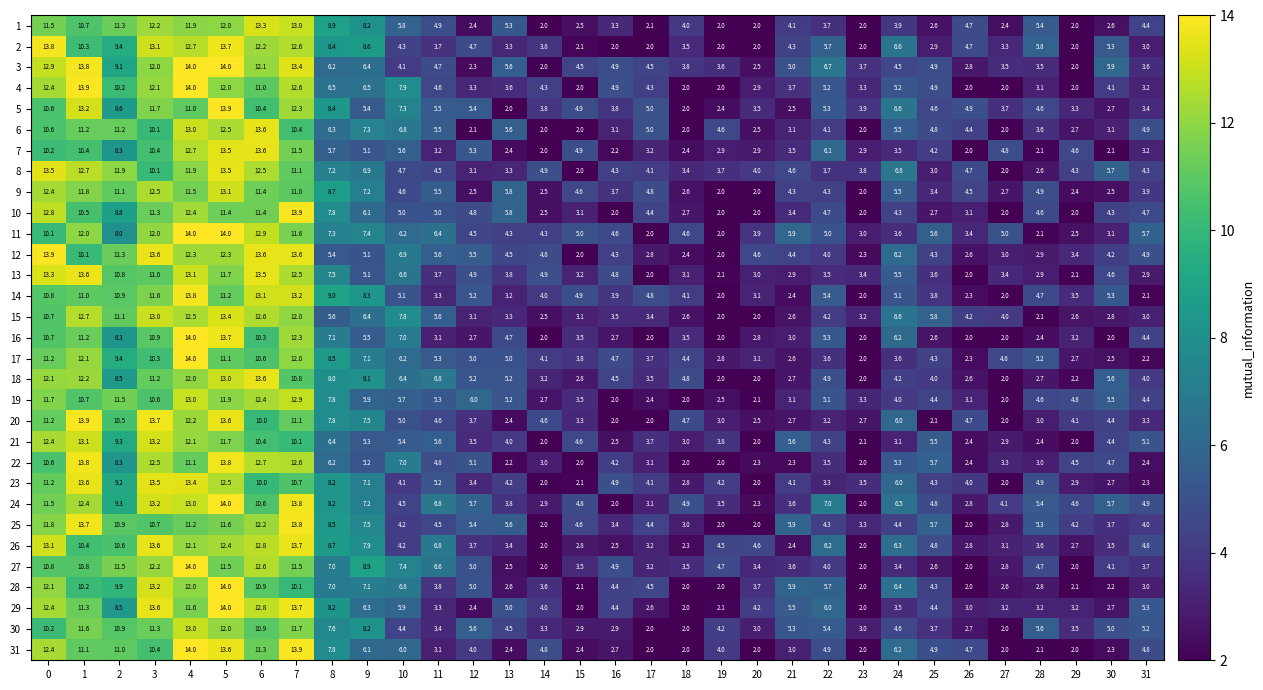

At which category is the sum across all series the highest?

5